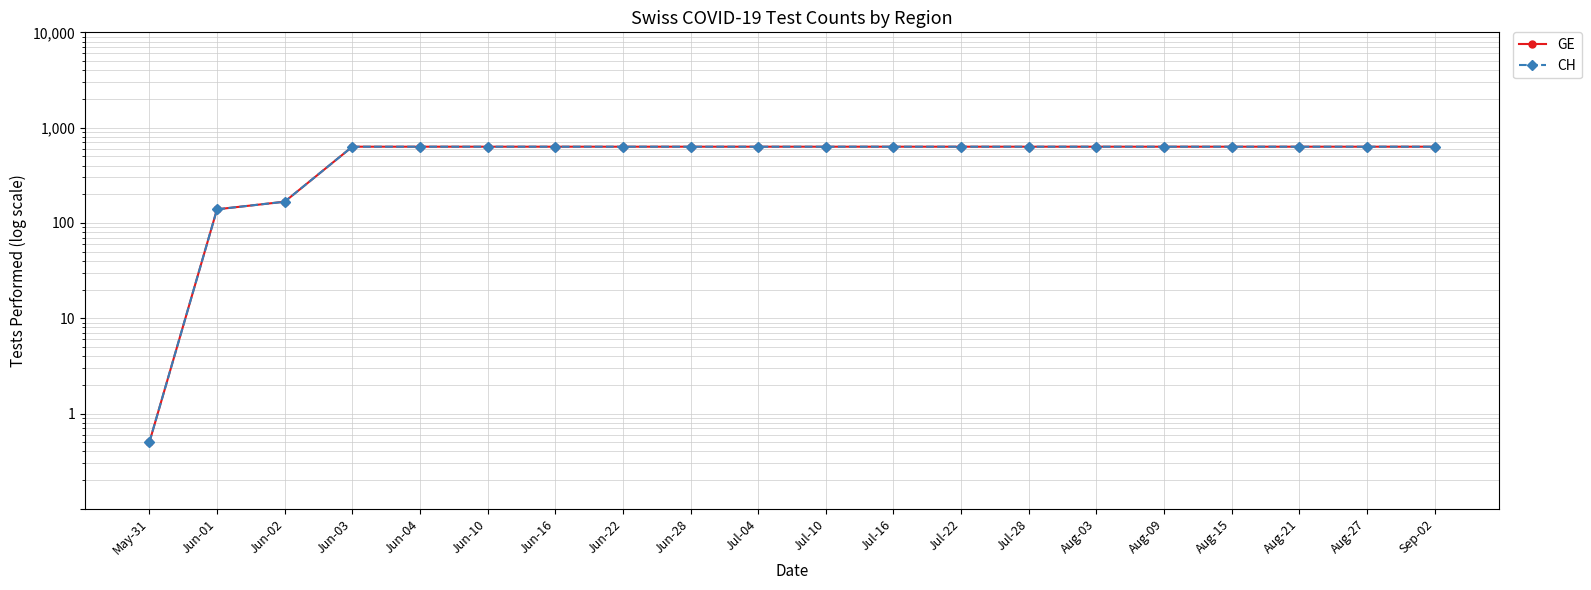

What is the maximum value for CH?

631.0